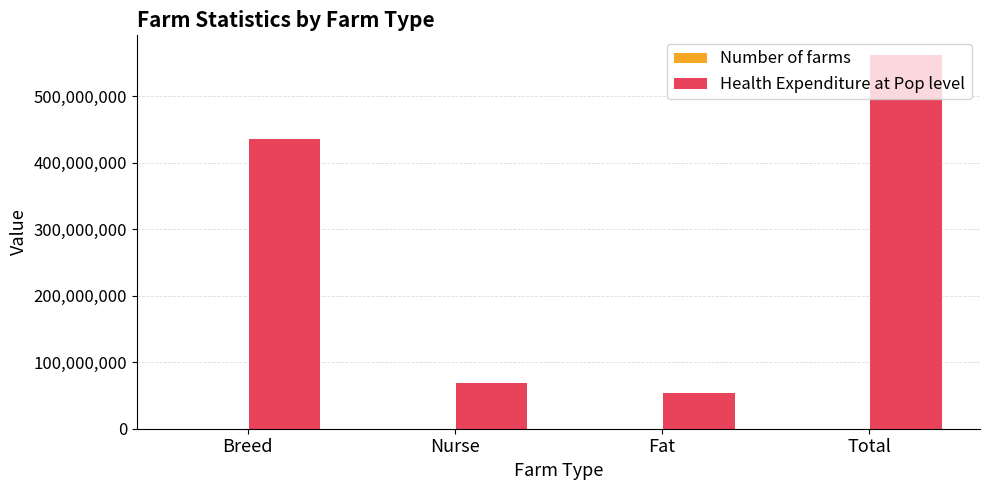

Where is Health Expenditure at Pop level nearest to the value 309602517?

Breed